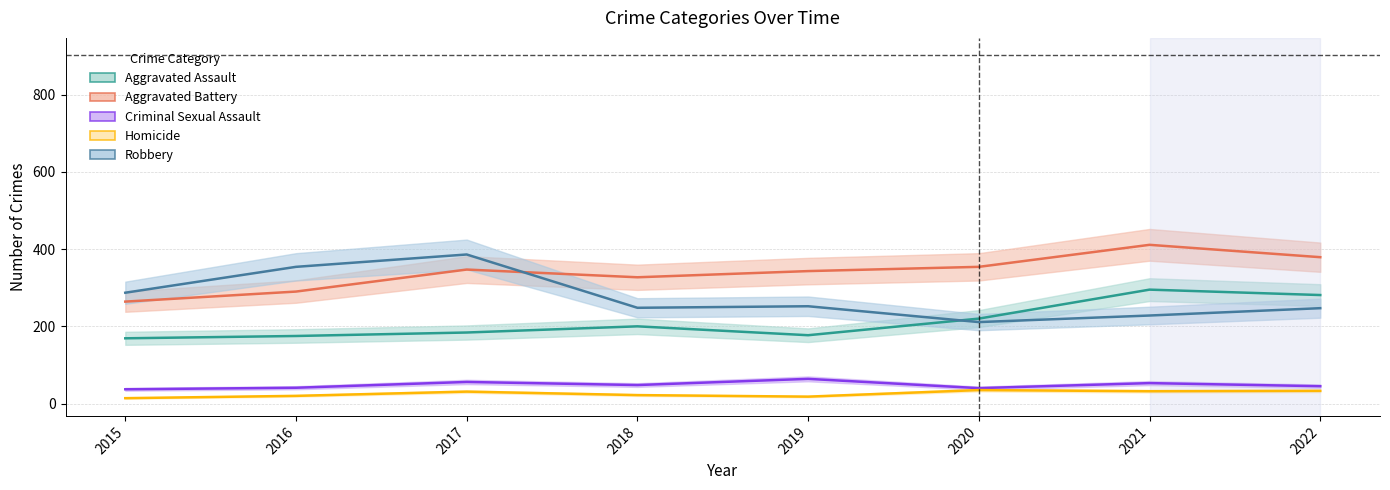

What is the value of the Aggravated Assault point at the 6th from the left?

220